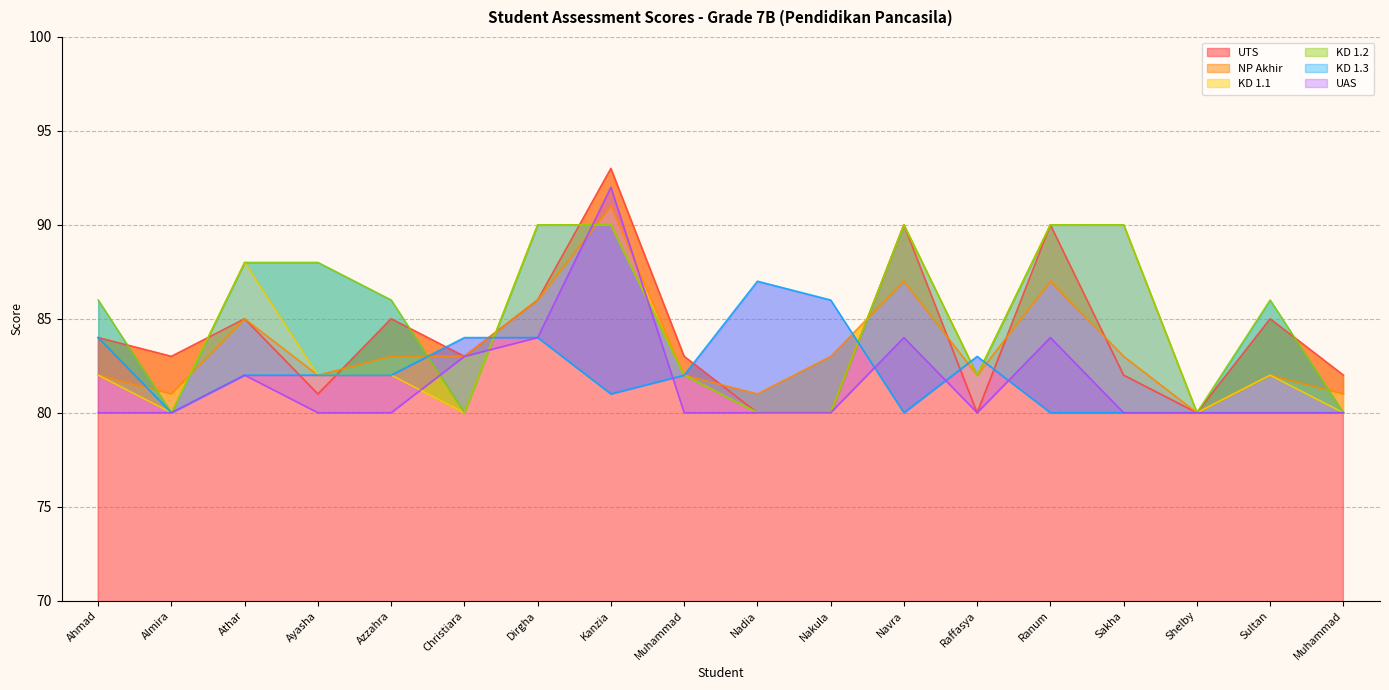

What is the label of the 6th point from the right?

Raffasya